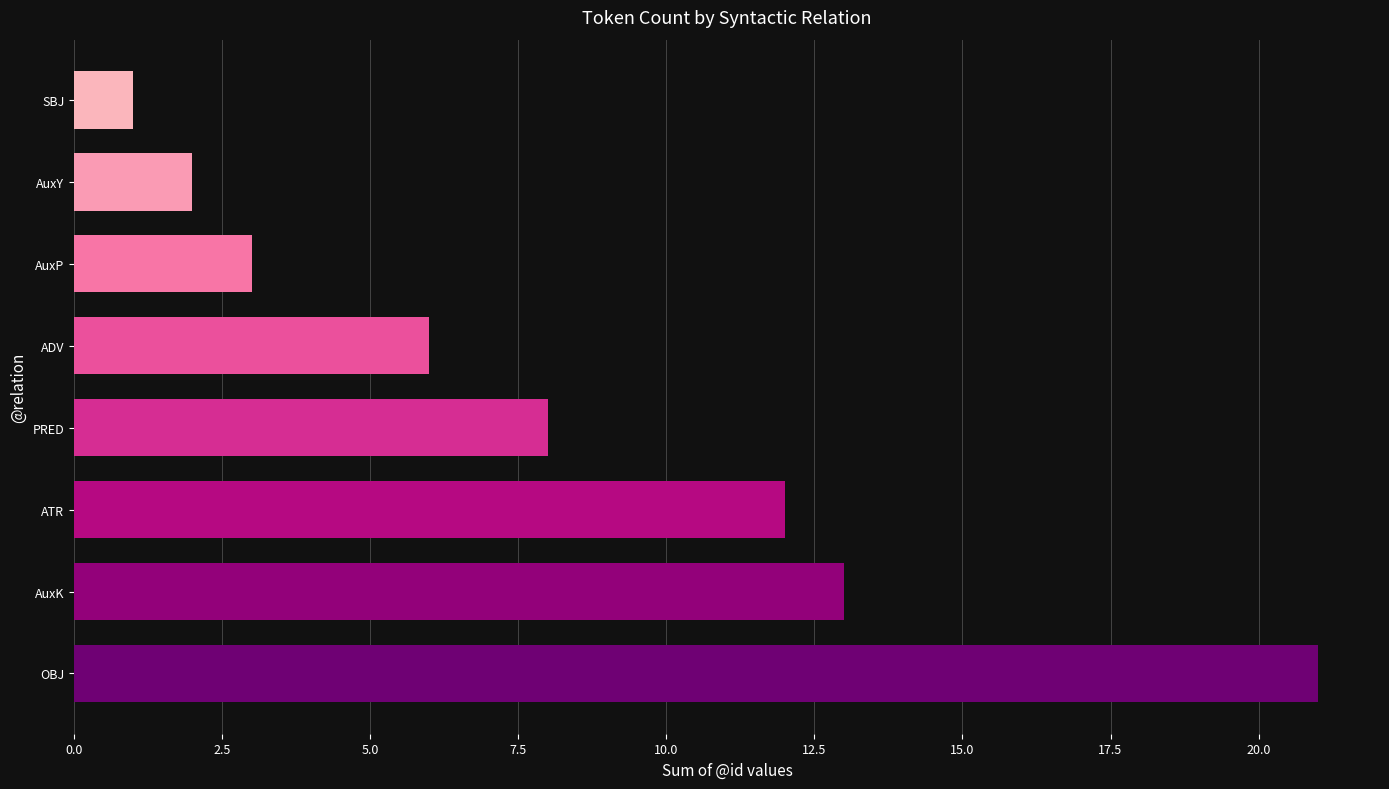

True or false: the data shows 12 at ATR.

True